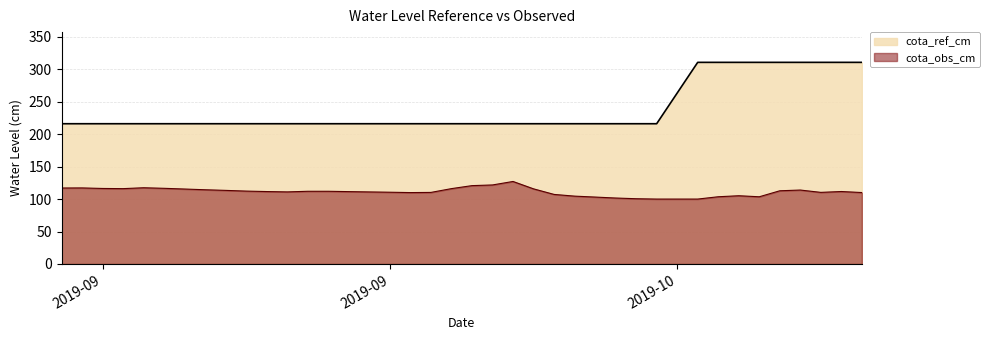

Which series has the largest total across all categories?

cota_ref_cm